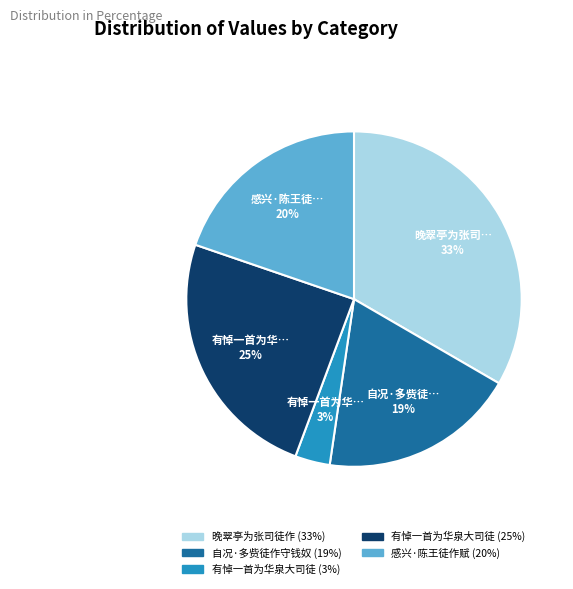

To the nearest percent, what is the average slice percentage?

20%